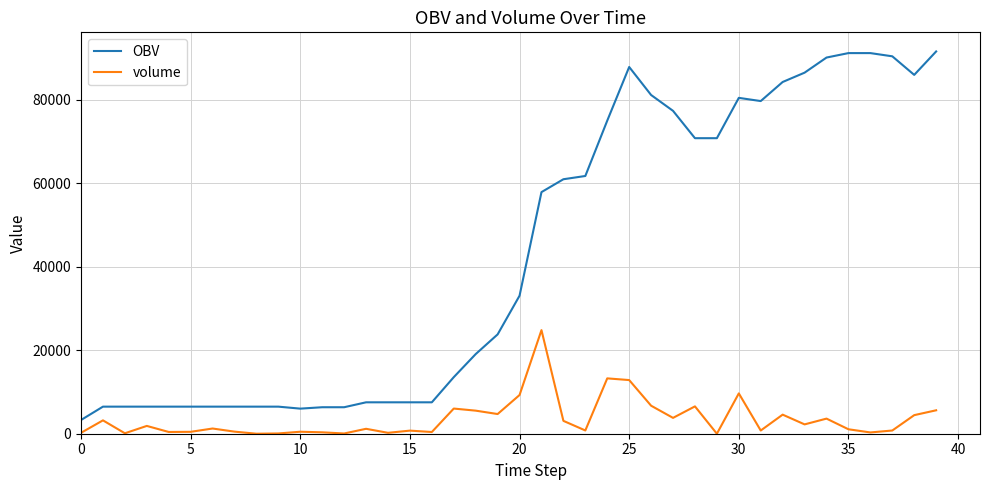

What is the maximum value for OBV?

91606.4